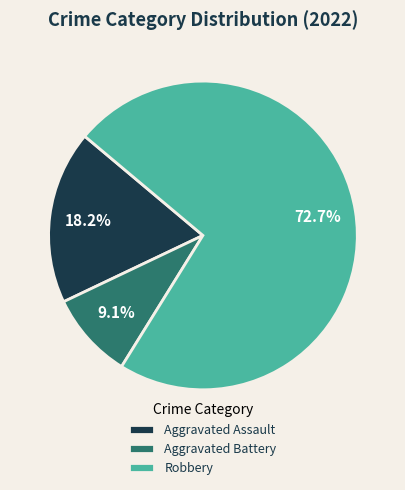

What percentage is the Aggravated Assault slice, to the nearest percent?

18%